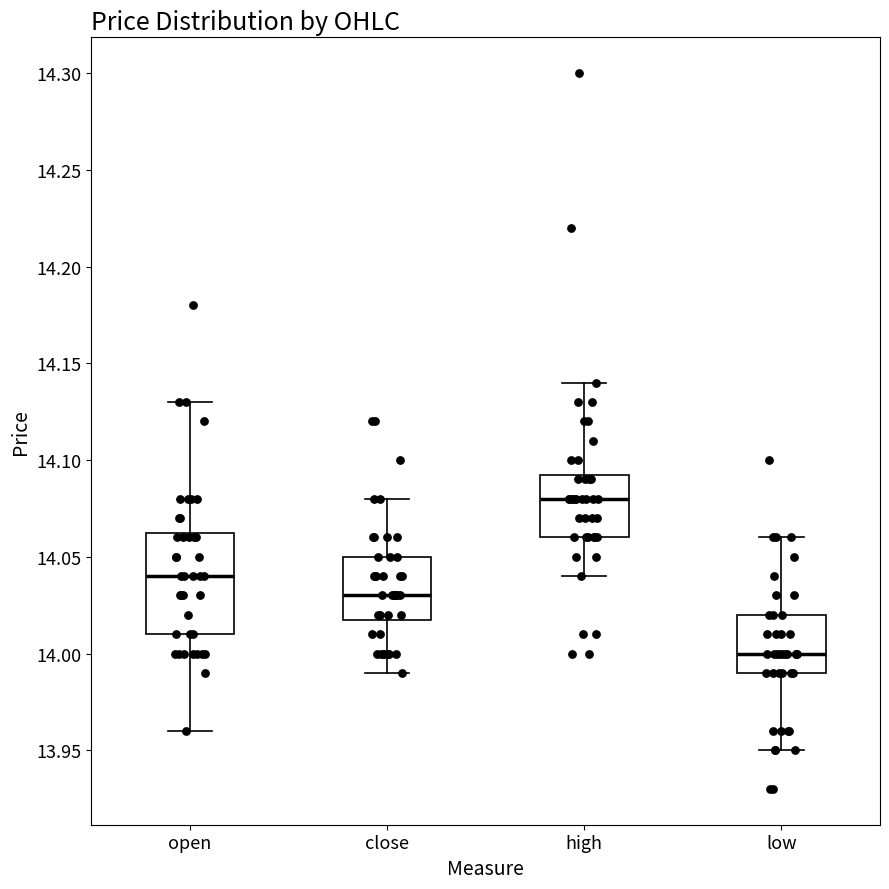

Reading left to right, transcribe this box plot: for each box, give where its median line is, the range the box spans, and where its two whiskers end, as read against the y-axis. The values are not printed on the chart, so give them approximately, as read against the axis.

open: median 14.040, box 14.010 to 14.065, whiskers 13.960 to 14.130
close: median 14.030, box 14.020 to 14.050, whiskers 13.990 to 14.080
high: median 14.080, box 14.060 to 14.095, whiskers 14.040 to 14.140
low: median 14.000, box 13.990 to 14.020, whiskers 13.950 to 14.060